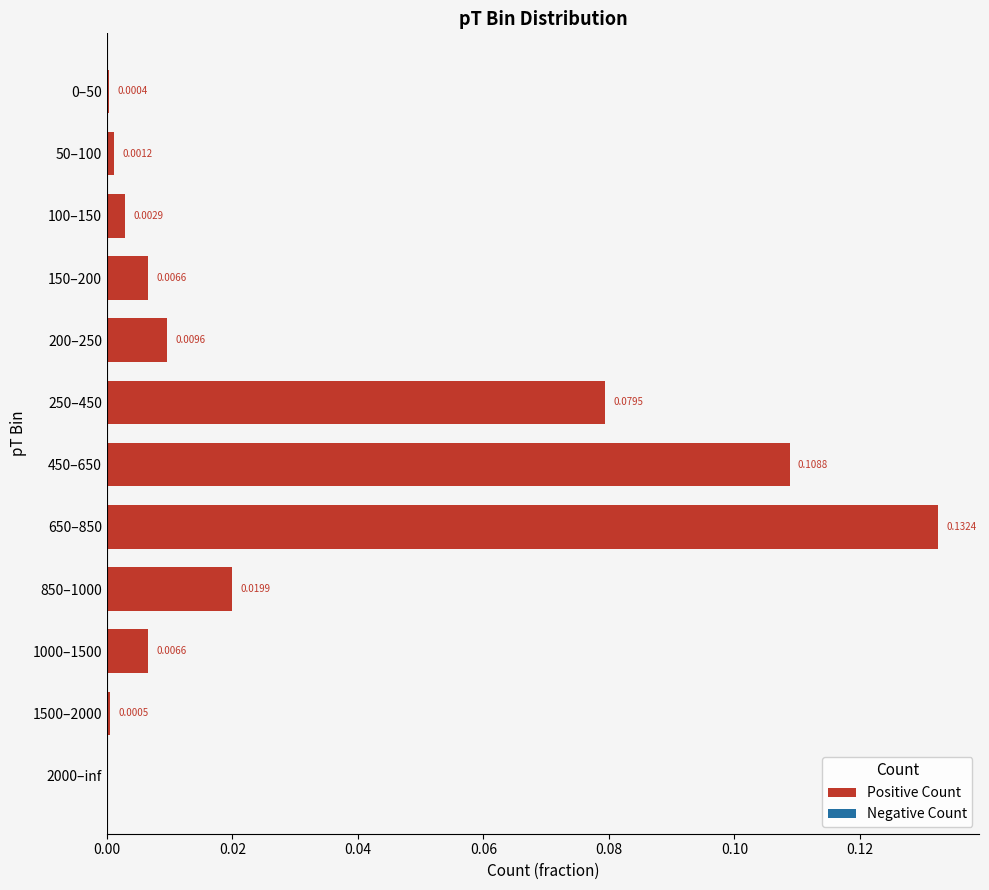

Which has a higher value, 850–1000 or 200–250?

850–1000